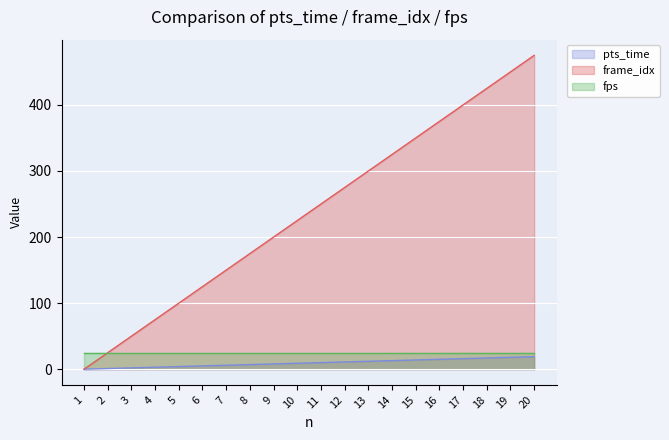

Where does the frame_idx series first go above 250?

12